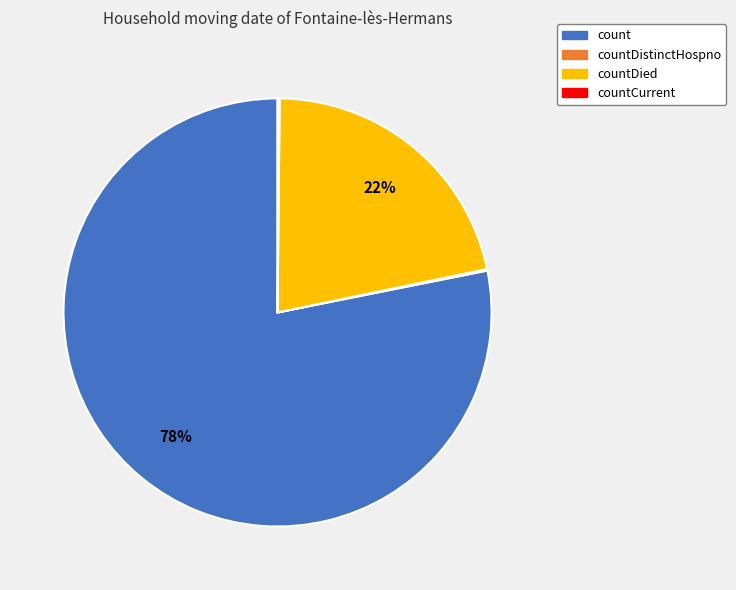

Is there a majority slice in this chart?

Yes